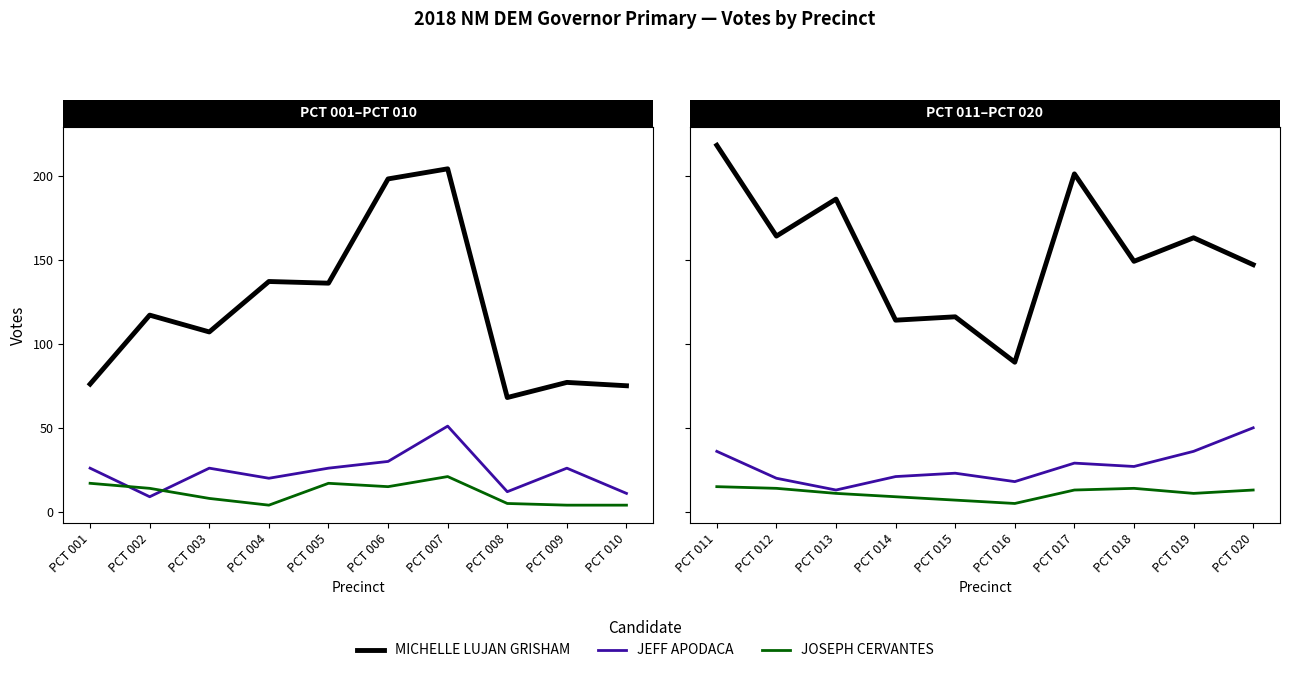

Is it true that JEFF APODACA equals 25 at PCT 009?

False